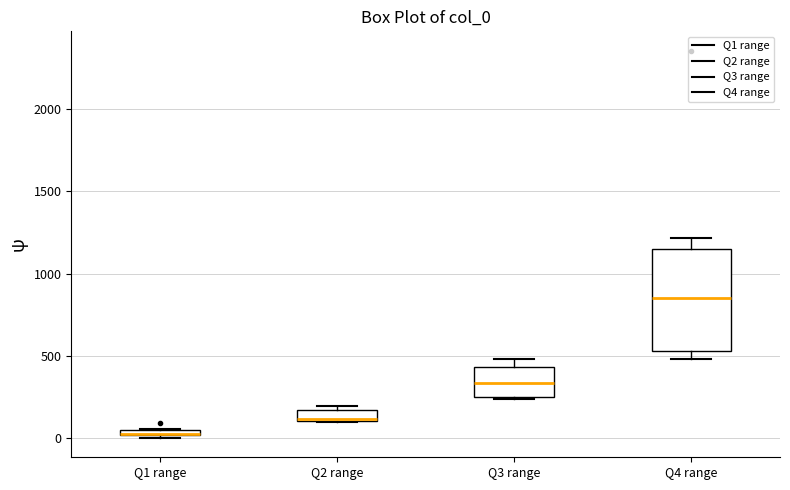

Where is the upper edge of the box for Q1 range on the y-axis? The values are not printed on the chart, so give them approximately, as read against the axis.

50